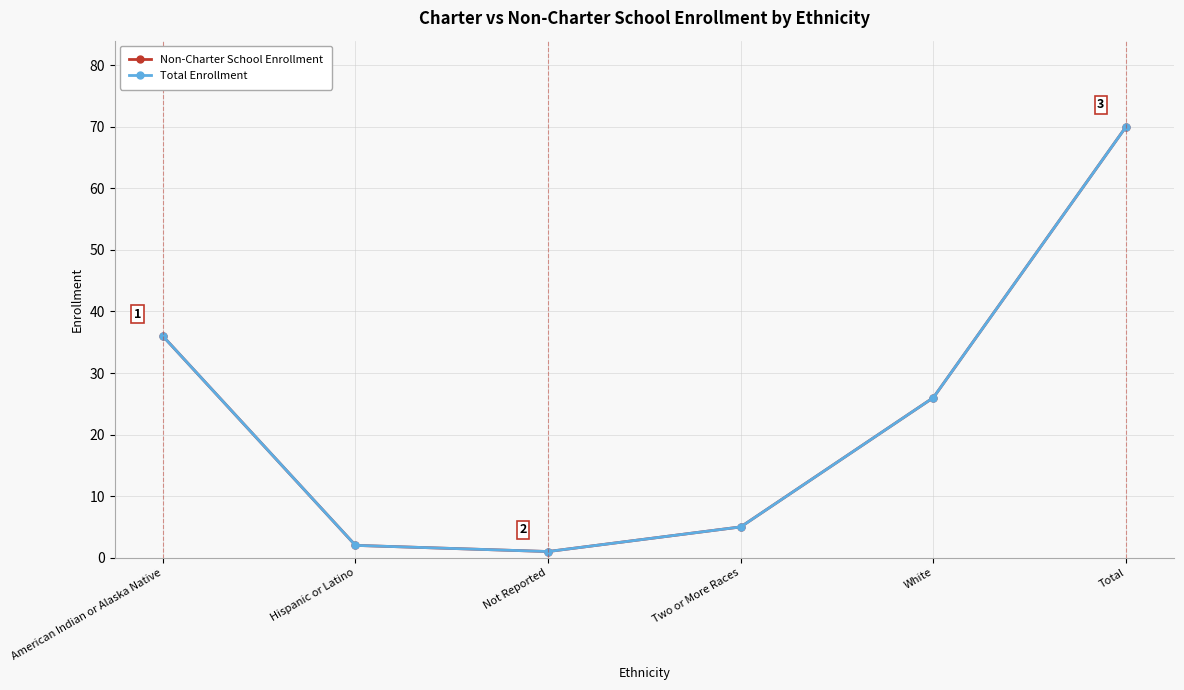

At which label does Total Enrollment first exceed 26?

American Indian or Alaska Native